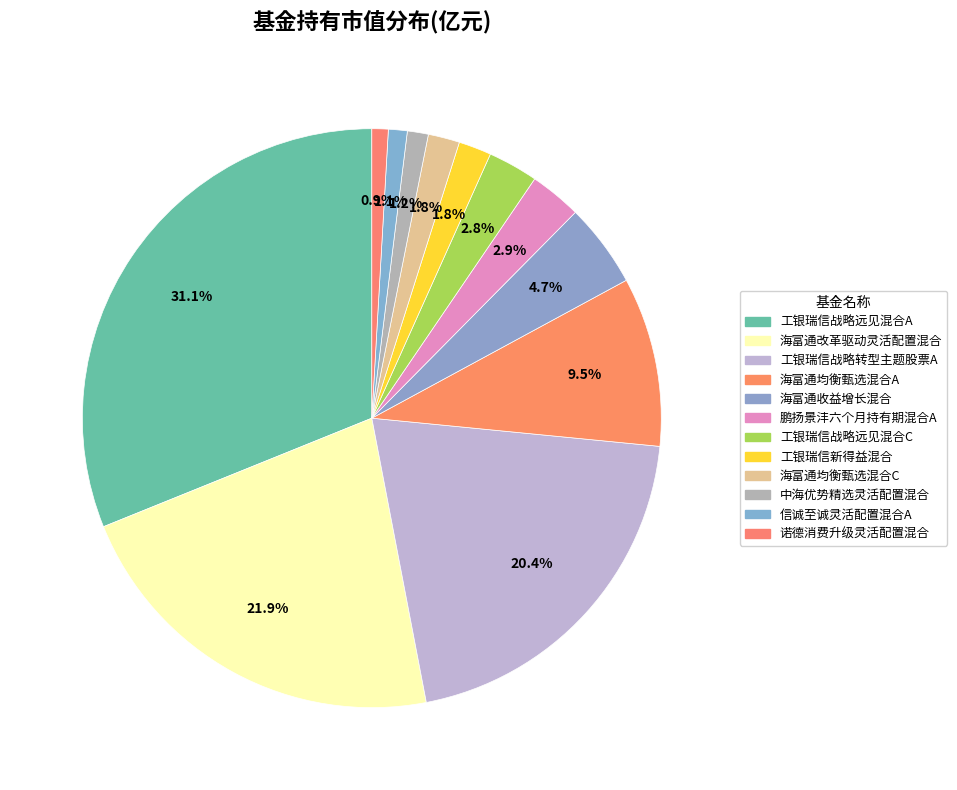

What is the change in value from 工银瑞信战略远见混合A to 工银瑞信新得益混合?

-3.0